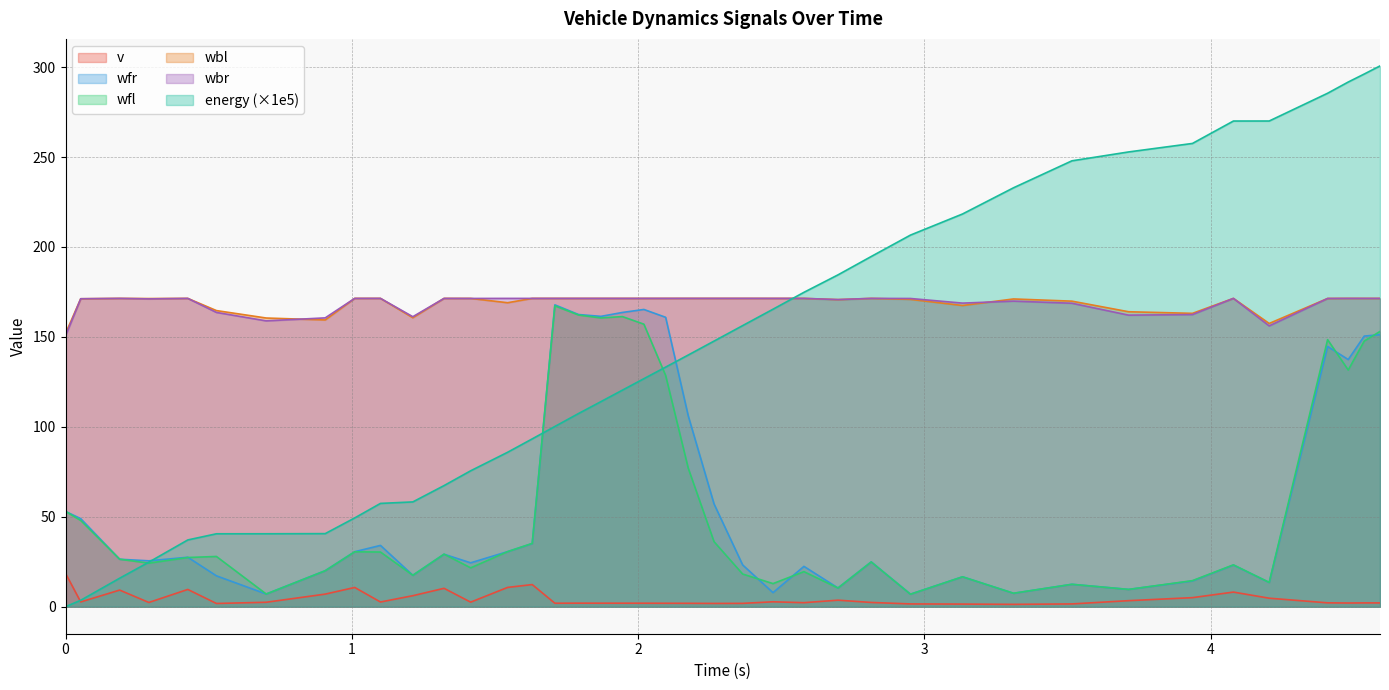

In wfl, how many points are lower than both neighbors (excluding endpoints)?

12